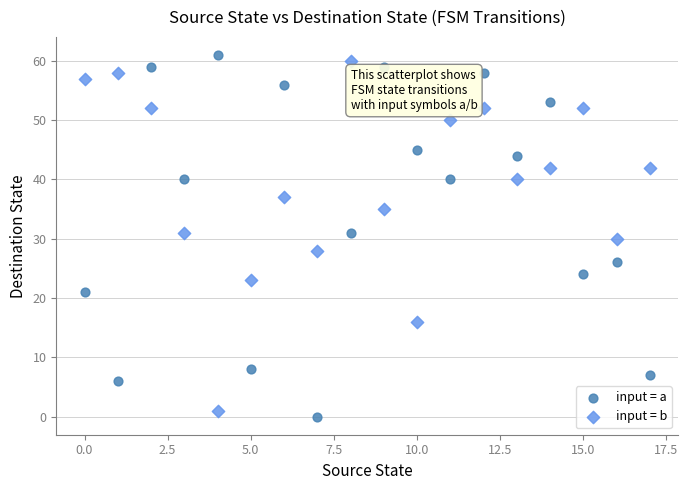

What are all the series names shown in the legend?

input = a, input = b